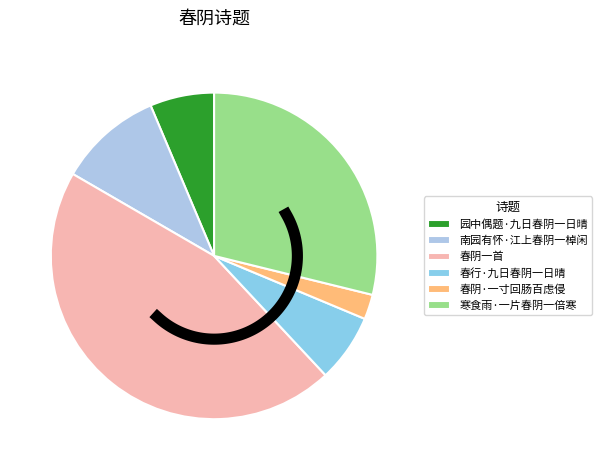

Does any single category account for the majority?

No